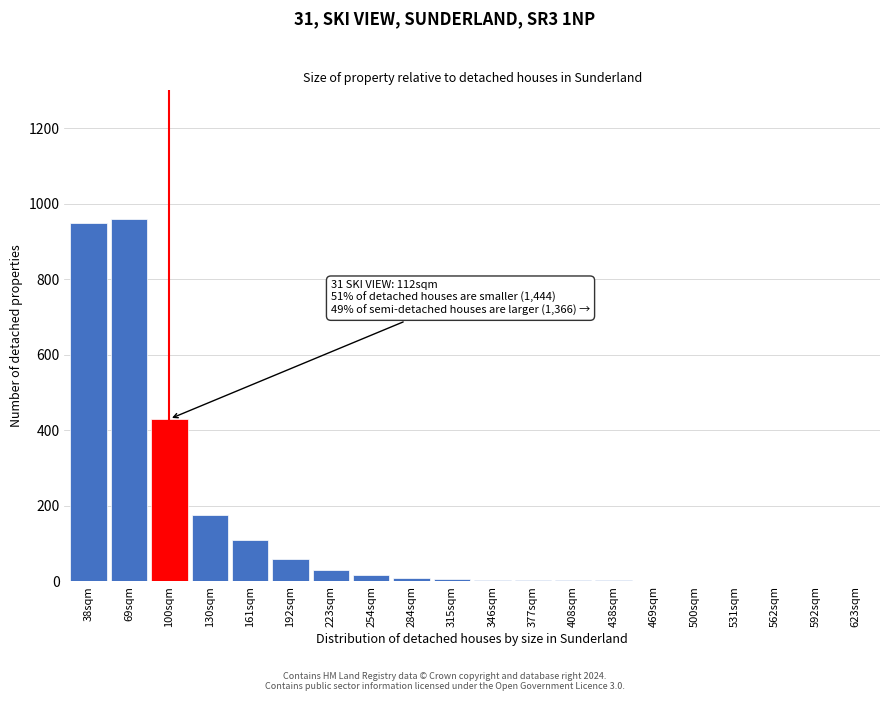

Where is the data nearest to the value 480?

100sqm